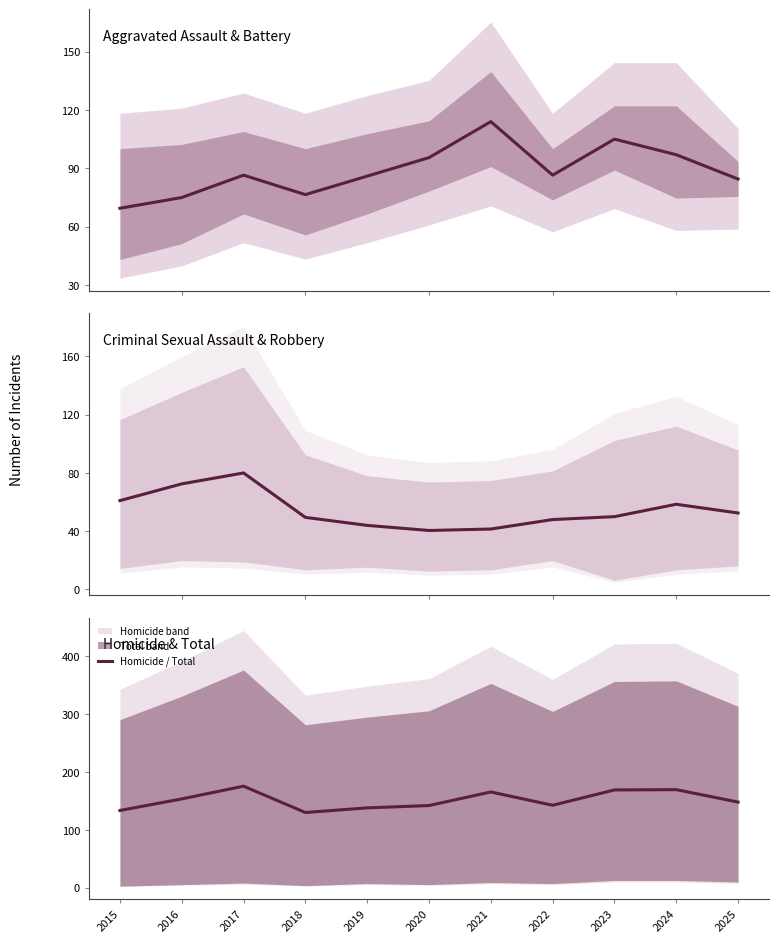

Is it true that Criminal Sexual Assault / Robbery equals 58.5 at 2024?

True